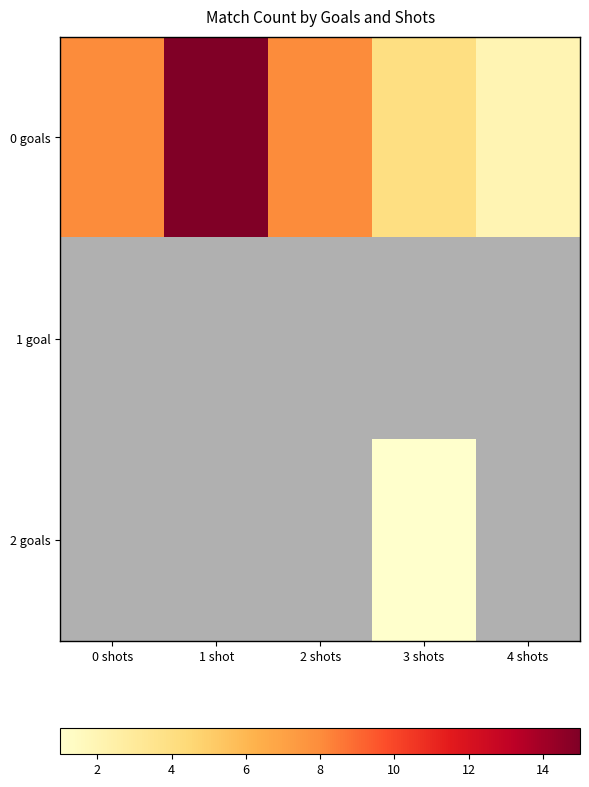

What is the average value of the 0 goals series?

7.4